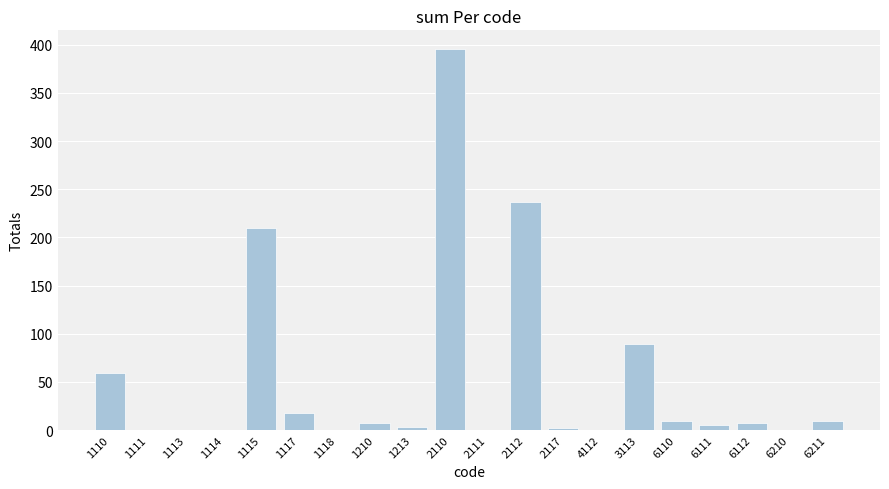

Between 6211 and 2112, which is larger?

2112